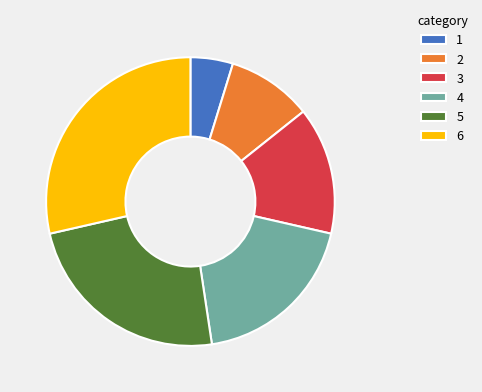

Does any single category account for the majority?

No